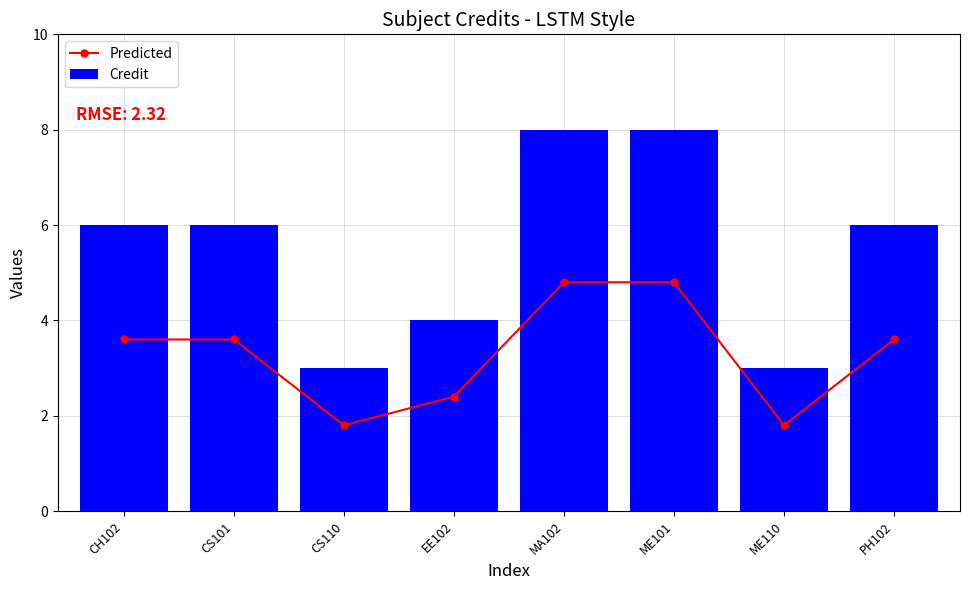

What is the average value of the Predicted series?

3.3